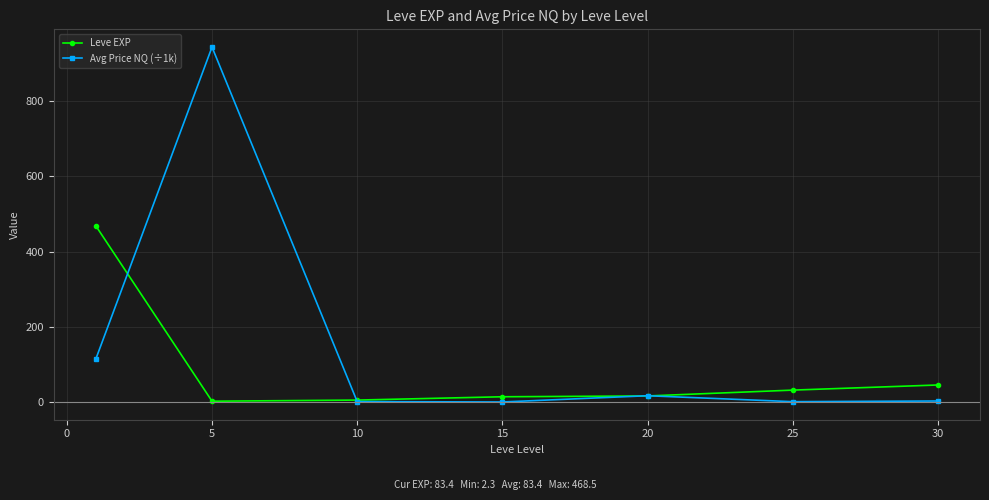

In Leve EXP, how many points are lower than both neighbors (excluding endpoints)?

1